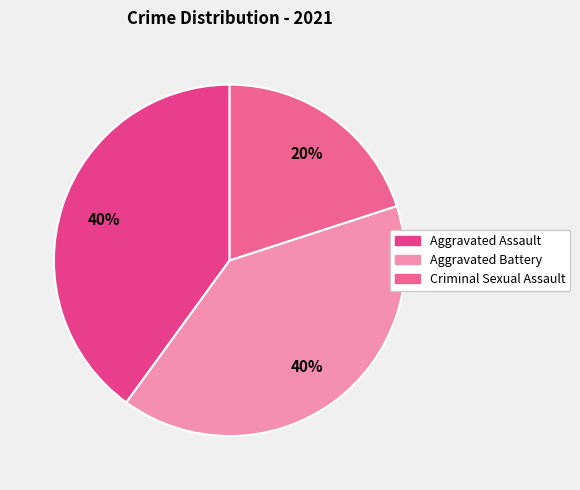

Which slice is the largest?

Aggravated Assault